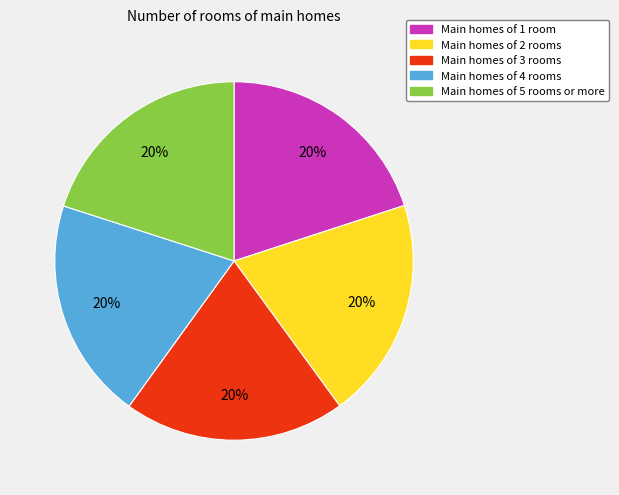

Does any single category account for the majority?

No